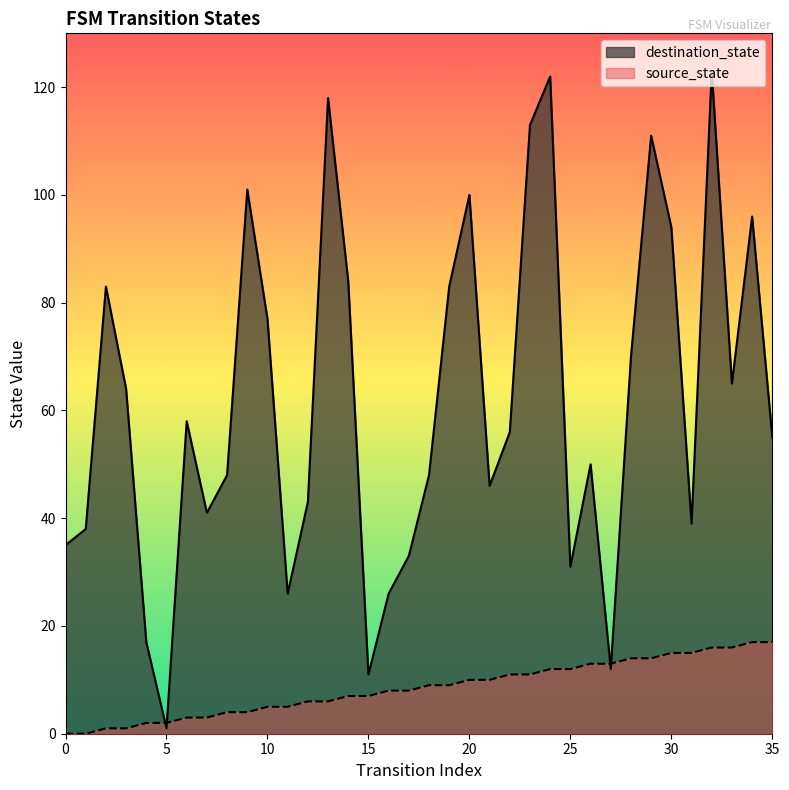

Rank the series by their maximum value, from highest to lowest.

destination_state, source_state